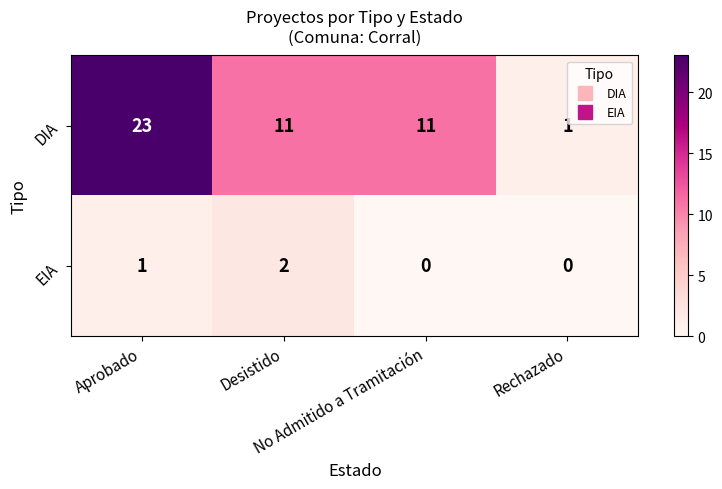

Count the EIA values in the range 0 to 2.

4